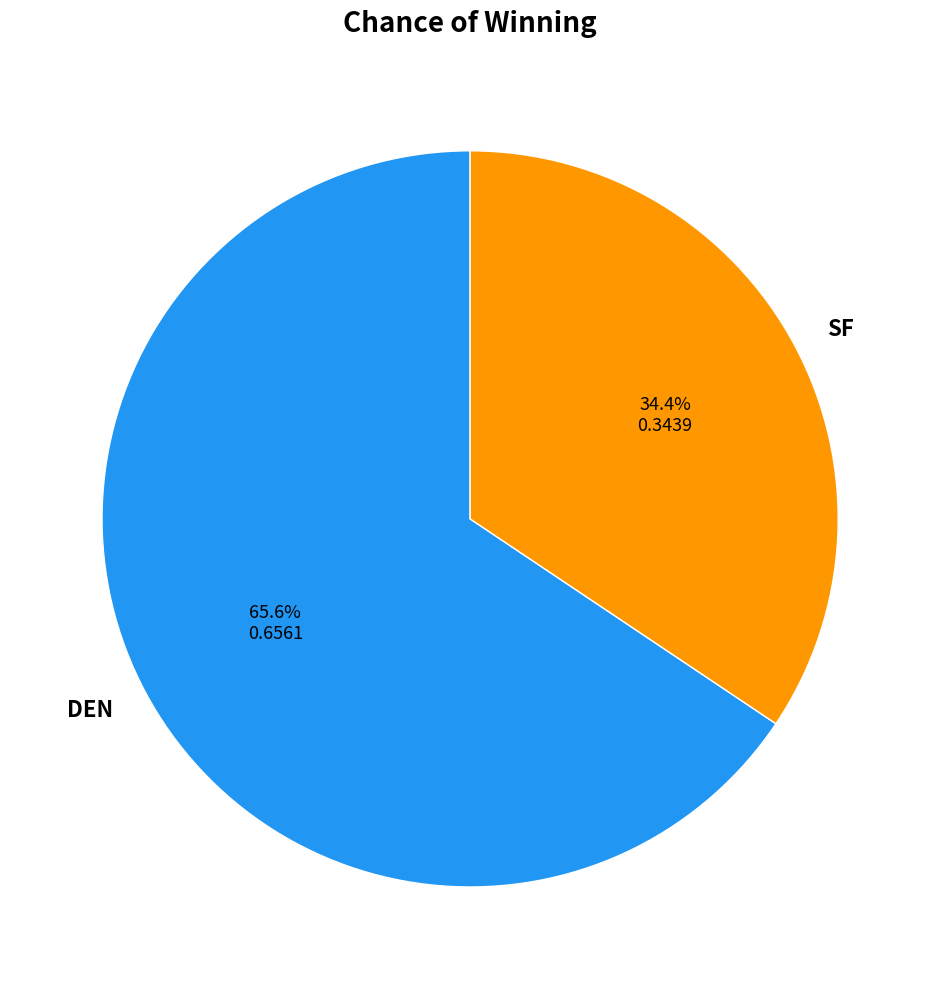

What is the largest slice in the pie chart?

DEN